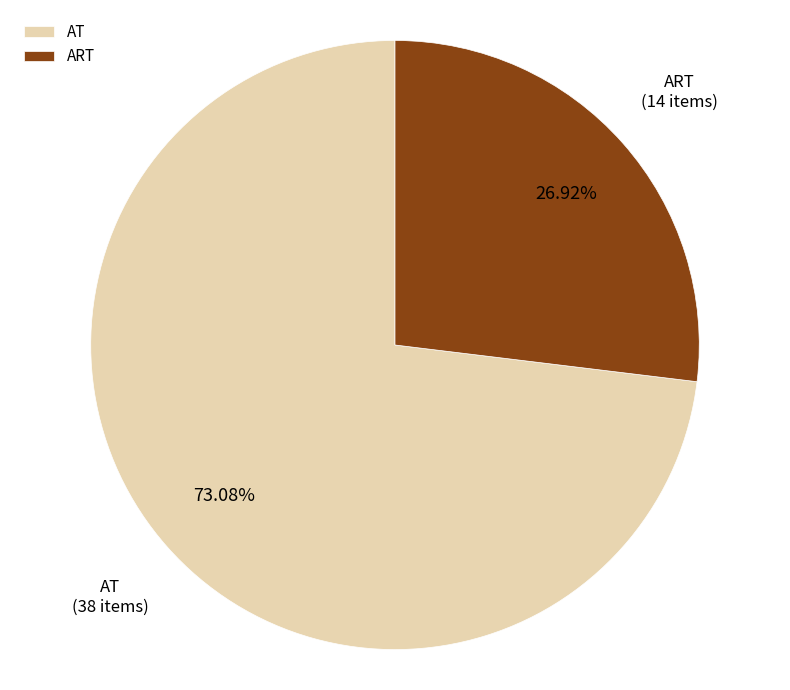

What is the largest slice in the pie chart?

AT